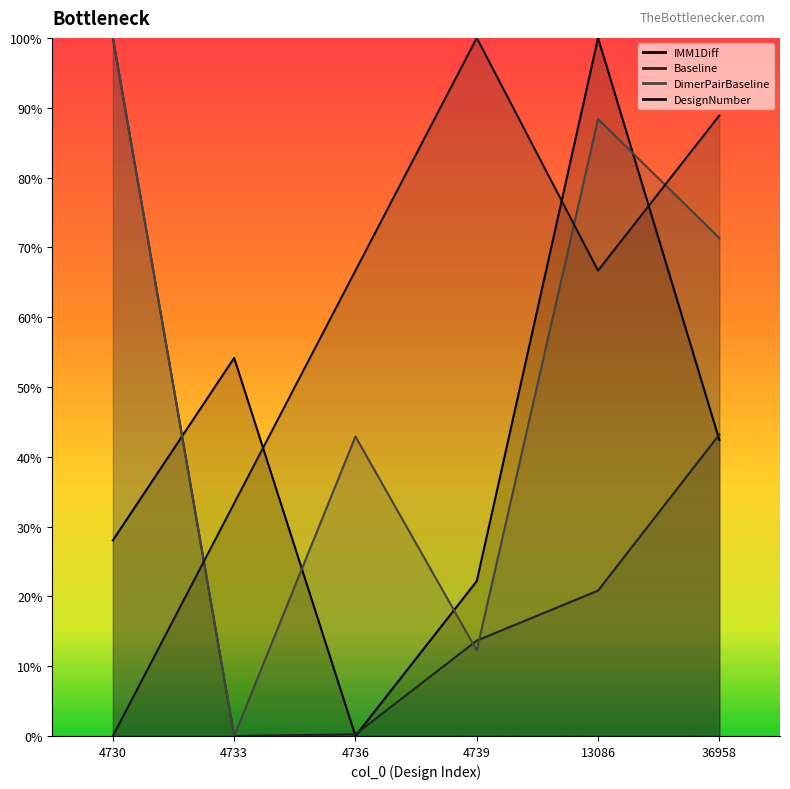

Reading right to left, what are all the values shown in this chart?

IMM1Diff: 36958=0.4	13086=1.0	4739=0.2	4736=0.0	4733=0.5	4730=0.3
Baseline: 36958=0.4	13086=0.2	4739=0.1	4736=0.0	4733=0.0	4730=1.0
DimerPairBaseline: 36958=0.7	13086=0.9	4739=0.1	4736=0.4	4733=0.0	4730=1.0
DesignNumber: 36958=0.9	13086=0.7	4739=1.0	4736=0.7	4733=0.3	4730=0.0